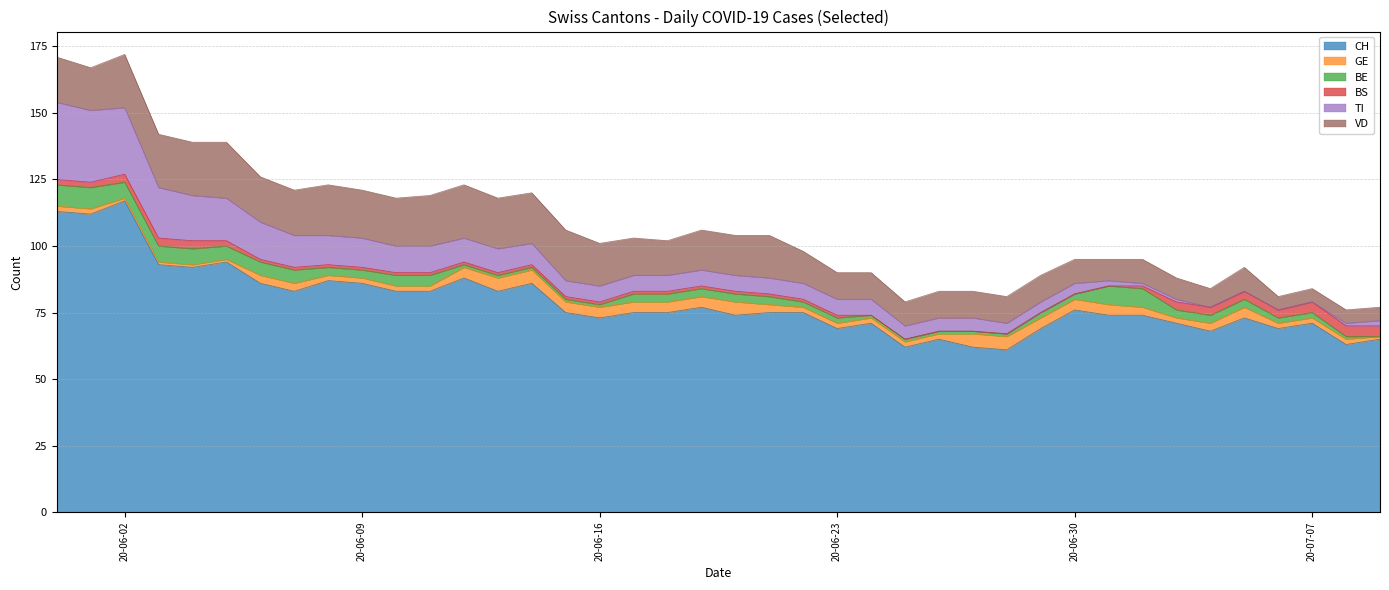

True or false: CH has a value of 103 at 22.

False